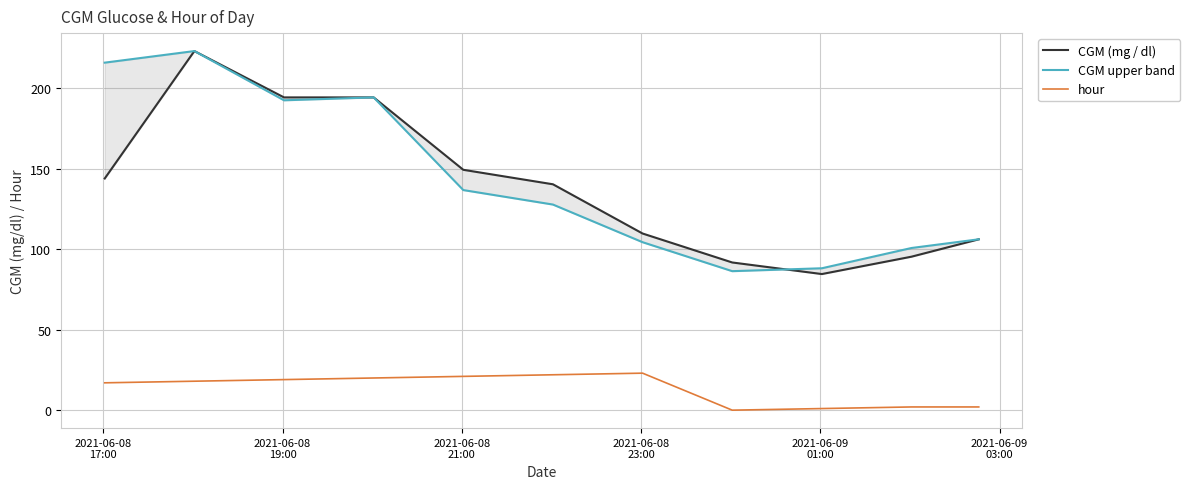

How many data points in CGM upper band are above 127?

6